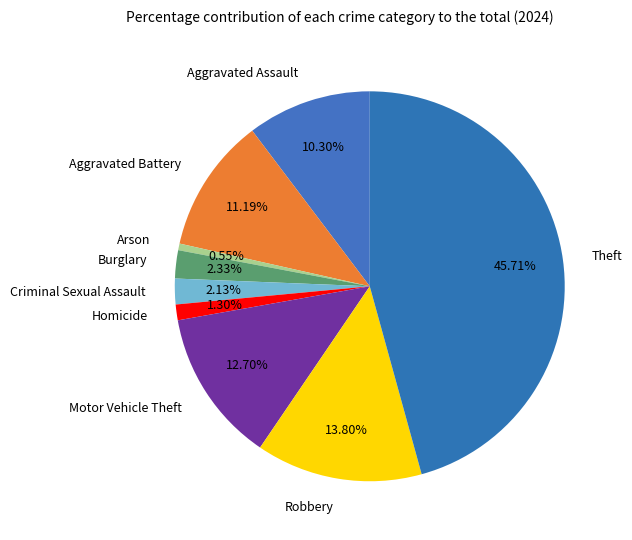

To the nearest percent, what is the combined percentage of Aggravated Assault and Criminal Sexual Assault?

12%